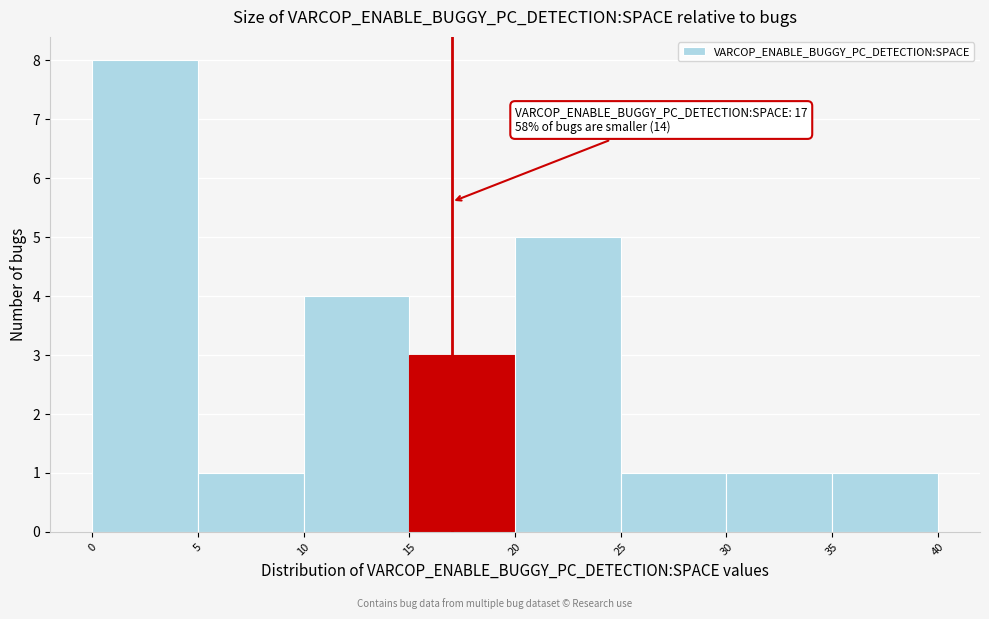

Which range on the x-axis has the tallest bar?

0 to 5